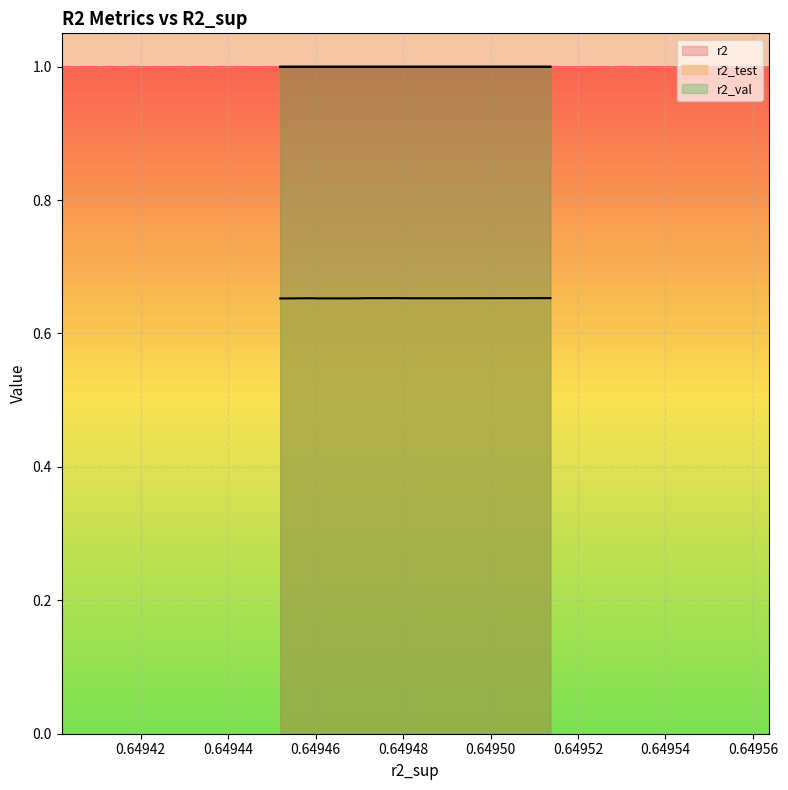

Does the chart display data point markers on the line(s)?

No